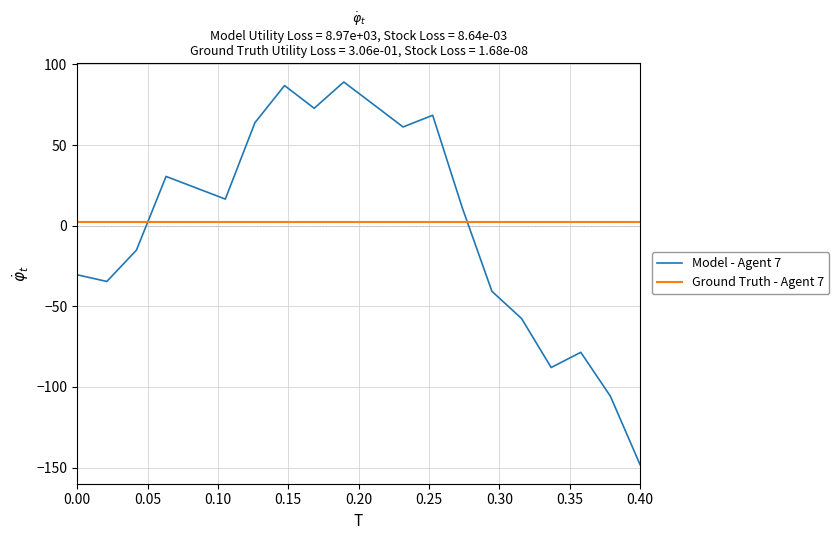

Which series has the largest range (max minus min)?

Model - Agent 7